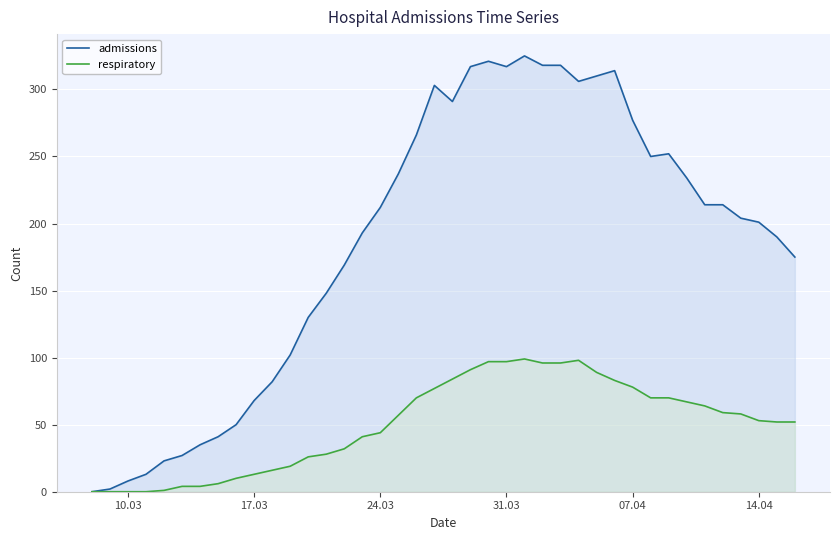

Reading left to right, extract all data points from this chart.

admissions: 0	2	8	13	23	27	35	41	50	68	82	102	130	148	169	193	212	237	266	303	291	317	321	317	325	318	318	306	310	314	277	250	252	234	214	214	204	201	190	175
respiratory: 0	0	0	0	1	4	4	6	10	13	16	19	26	28	32	41	44	57	70	77	84	91	97	97	99	96	96	98	89	83	78	70	70	67	64	59	58	53	52	52